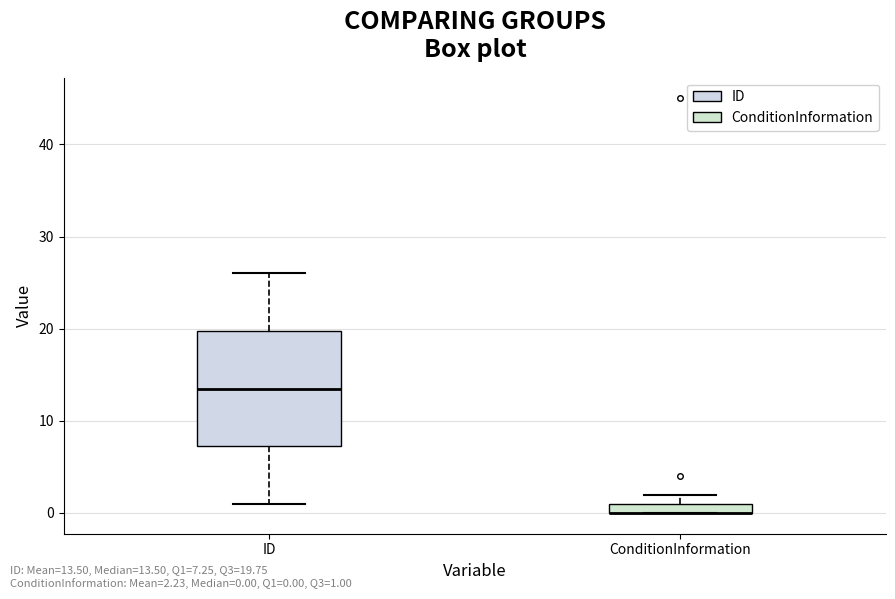

Comparing the boxes themselves (not the whiskers), which one is the tallest?

ID